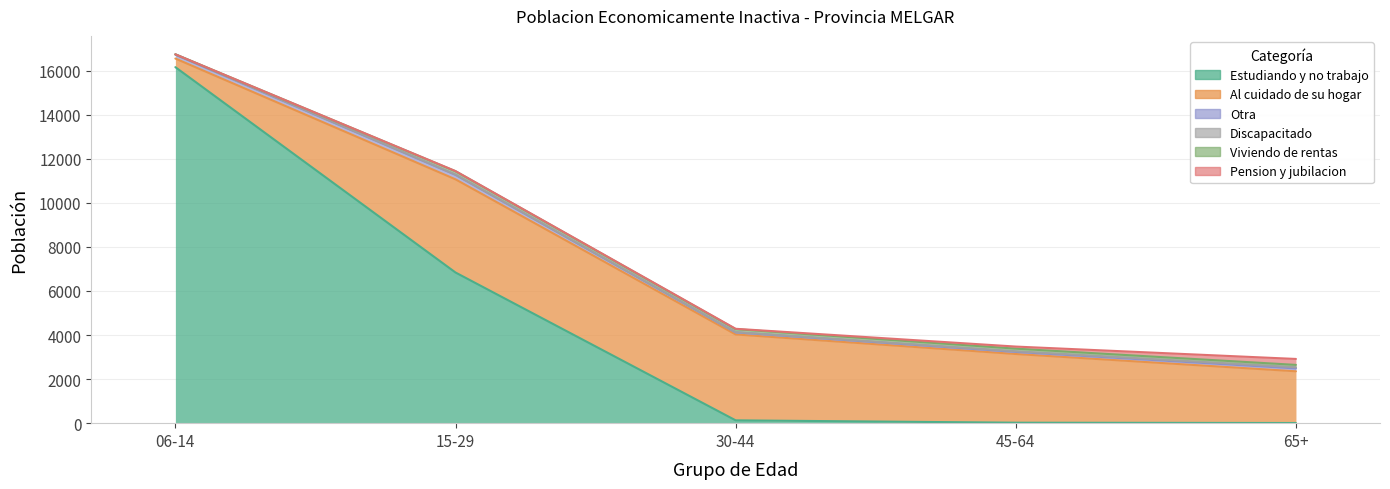

How many categories are shown in the chart?

5